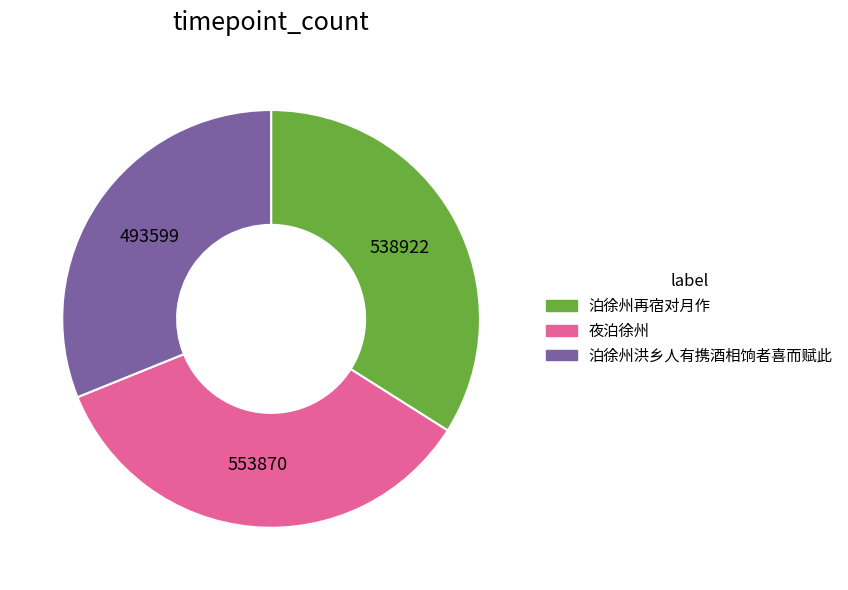

Which category has the smallest portion of the pie?

泊徐州洪乡人有携酒相饷者喜而赋此